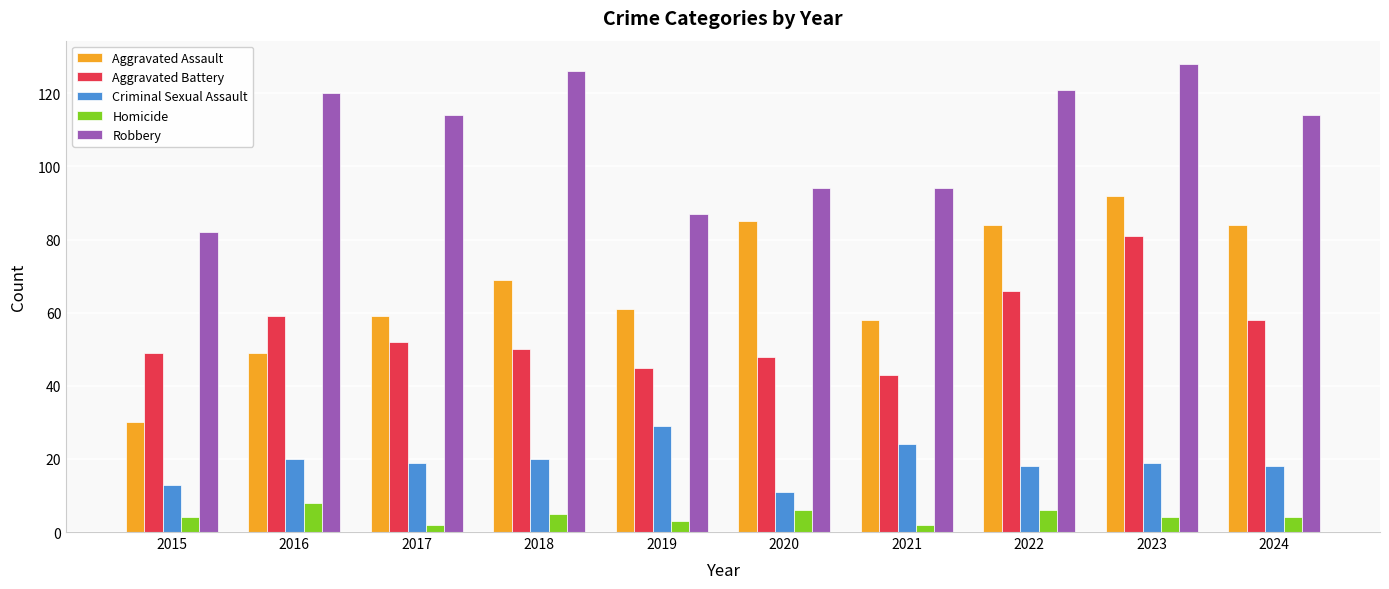

At which category is the sum across all series the highest?

2023